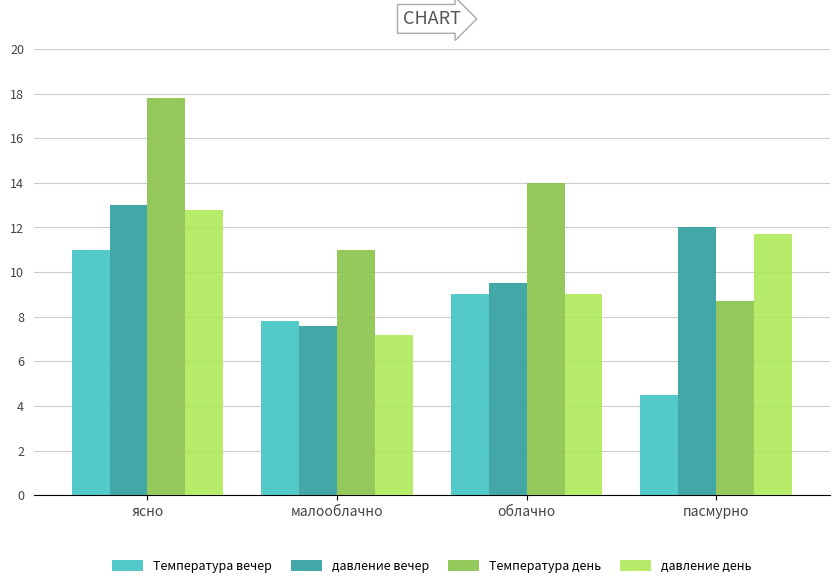

What position from the left is малооблачно?

2